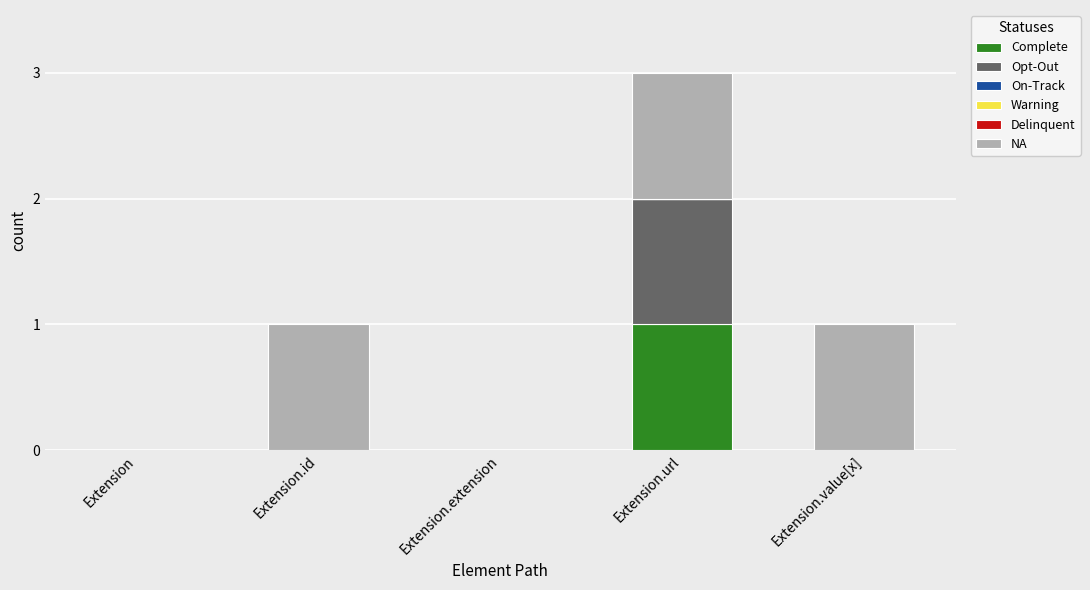

What is the total value across all series at Extension.url?

3